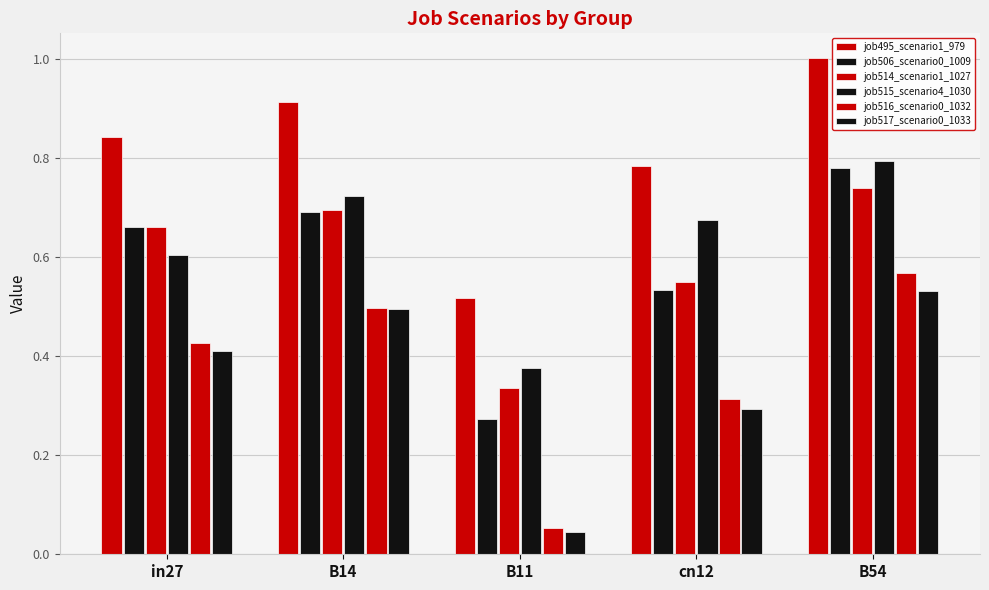

Which series changed the most between B14 and cn12?

job517_scenario0_1033